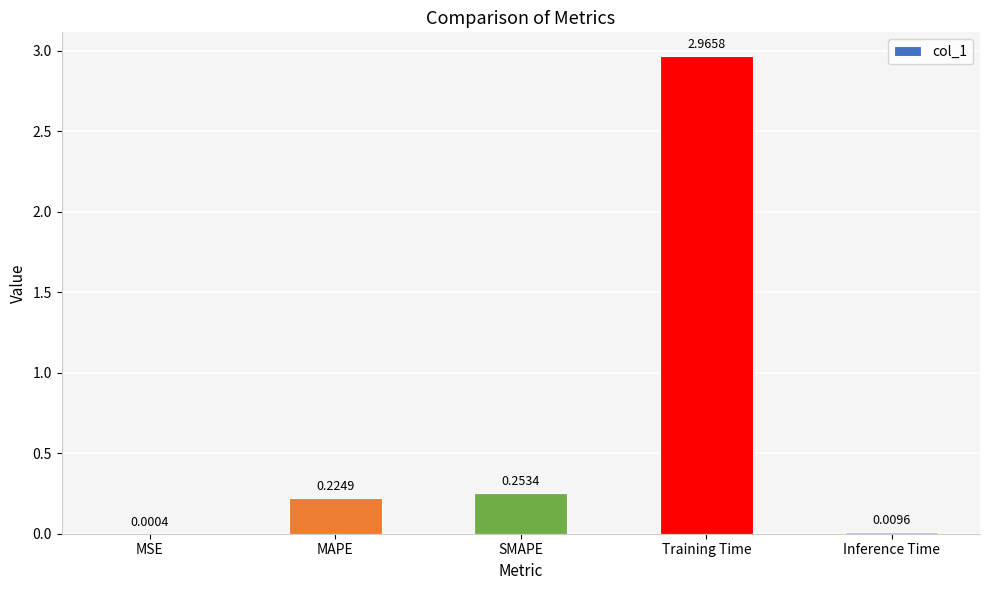

What is the average value?

0.7